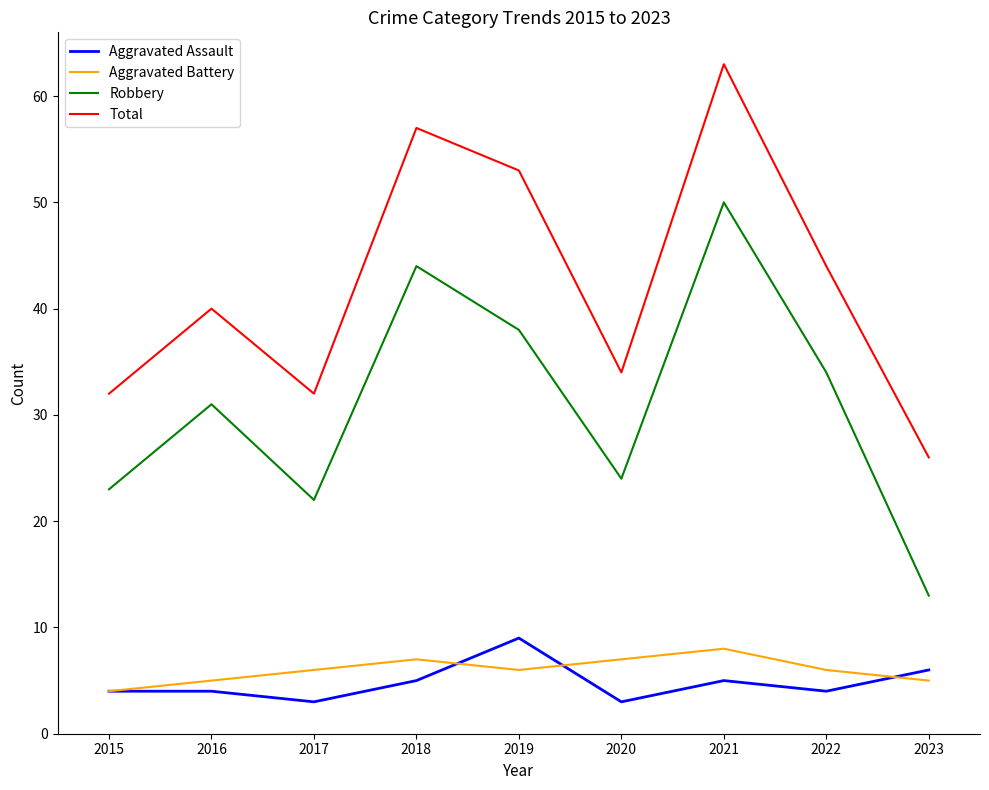

What is the approximate value of Robbery at 2015?

23